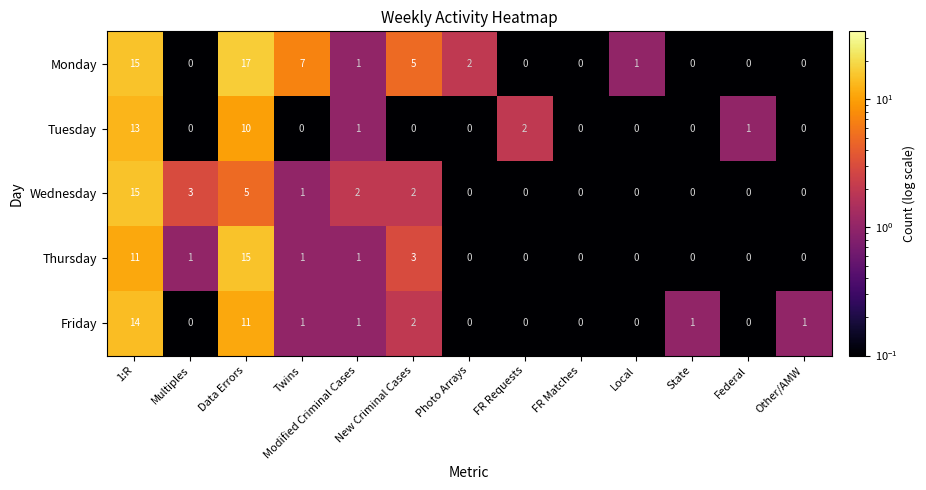

Is it true that Thursday equals 7 at Federal?

False